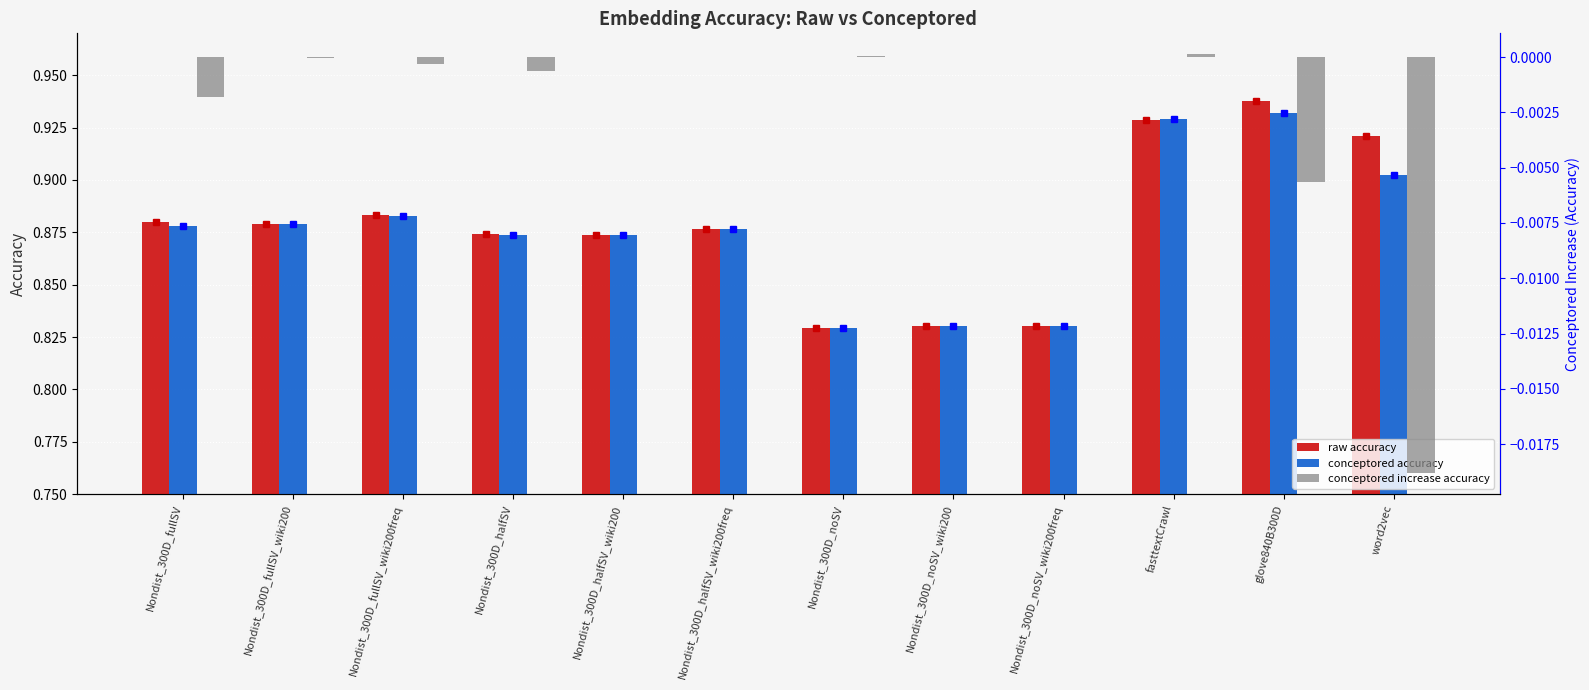

At how many categories does at least one series exceed 0?

12